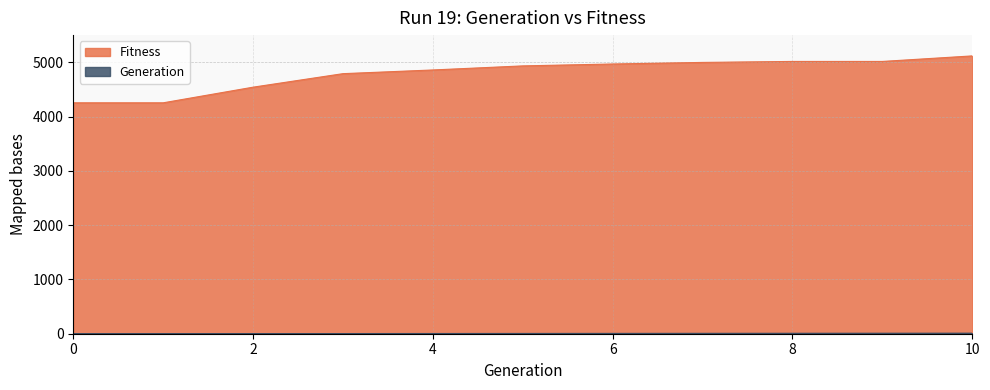

Reading left to right, list all the values displayed in this chart.

Generation: 0	1	2	3	4	5	6	7	8	9	10
Fitness: 4253	4253	4541	4790	4858	4933	4968	4997	5015	5015	5117